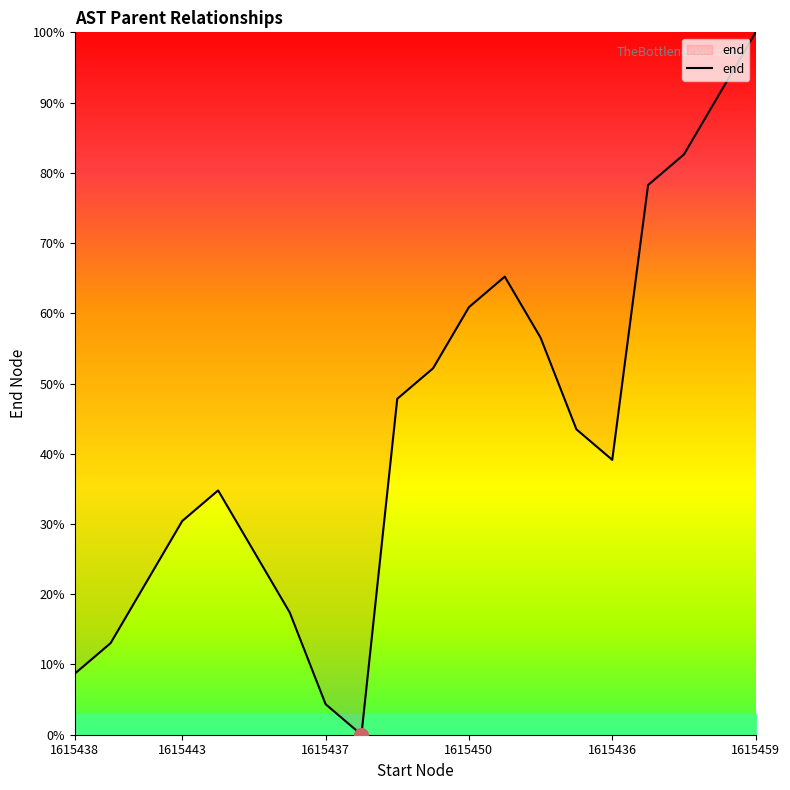

What is the difference between the maximum and minimum values?

100.0